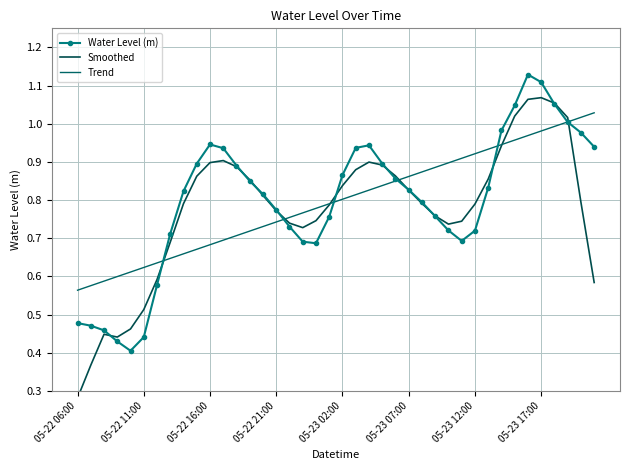

Rank the series by their maximum value, from highest to lowest.

Water Level (m), Smoothed, Trend